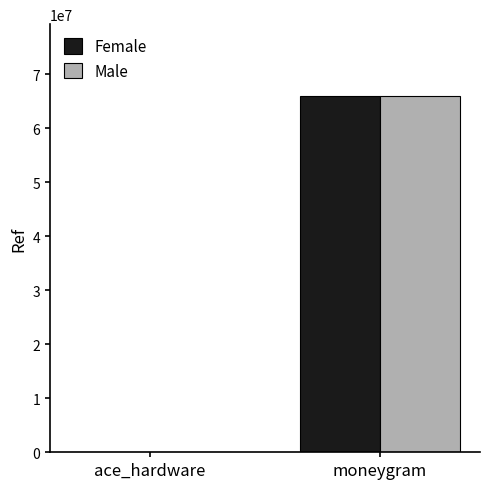

How many groups of bars are there?

2